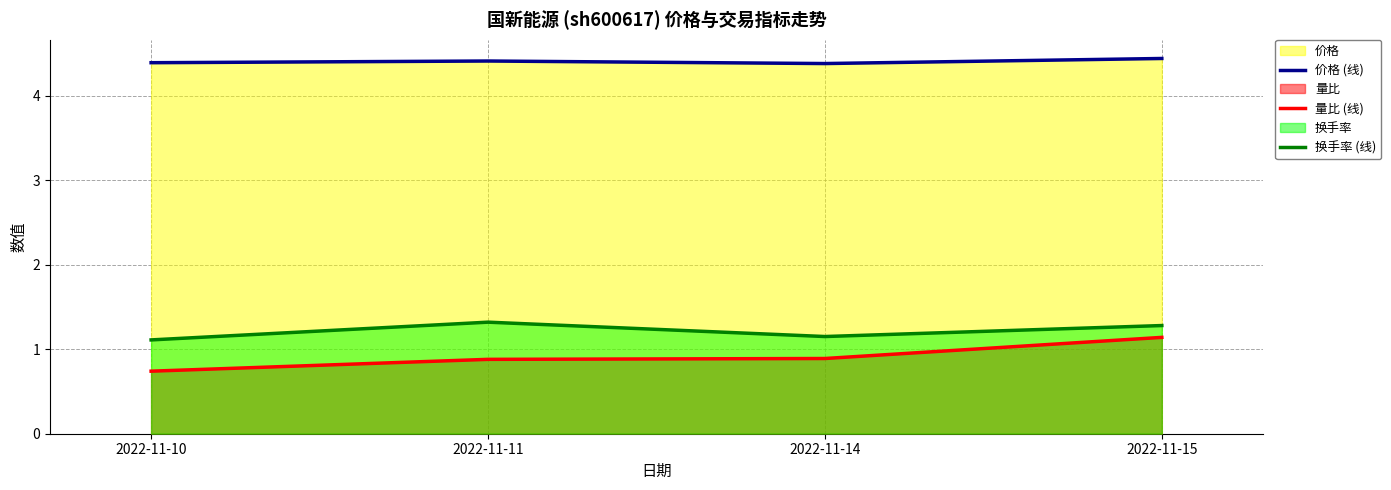

In 换手率 (线), how many points are higher than both neighbors (excluding endpoints)?

1